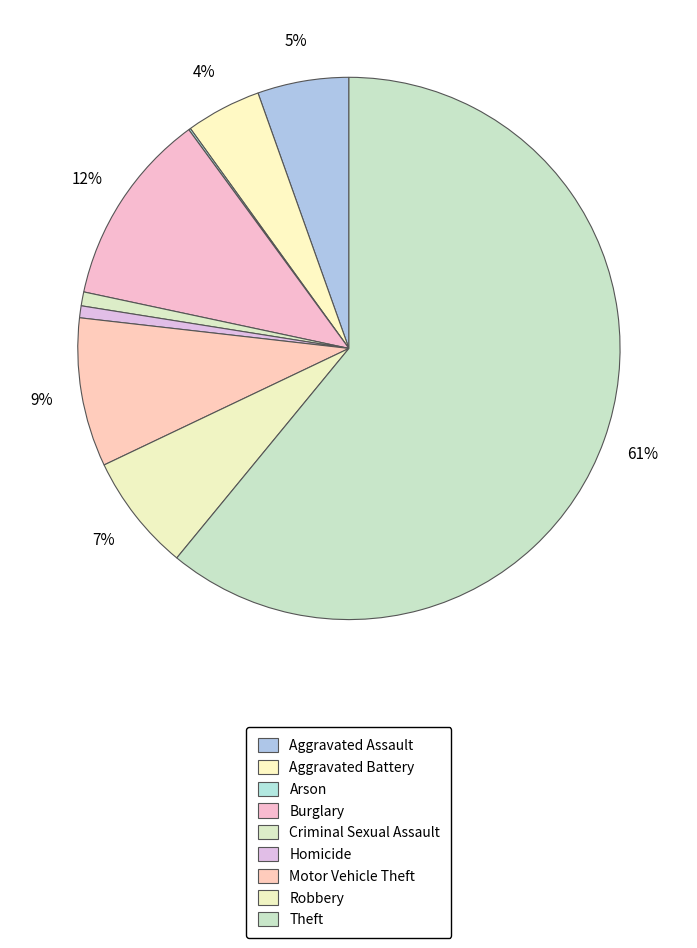

What is the total percentage of Arson and Homicide?

0.8%